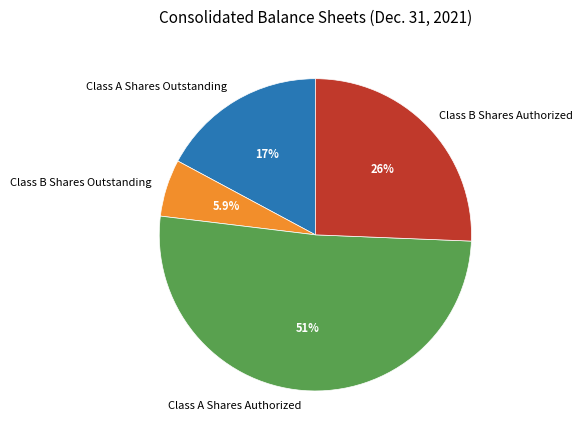

What is the largest slice in the pie chart?

Class A Shares Authorized